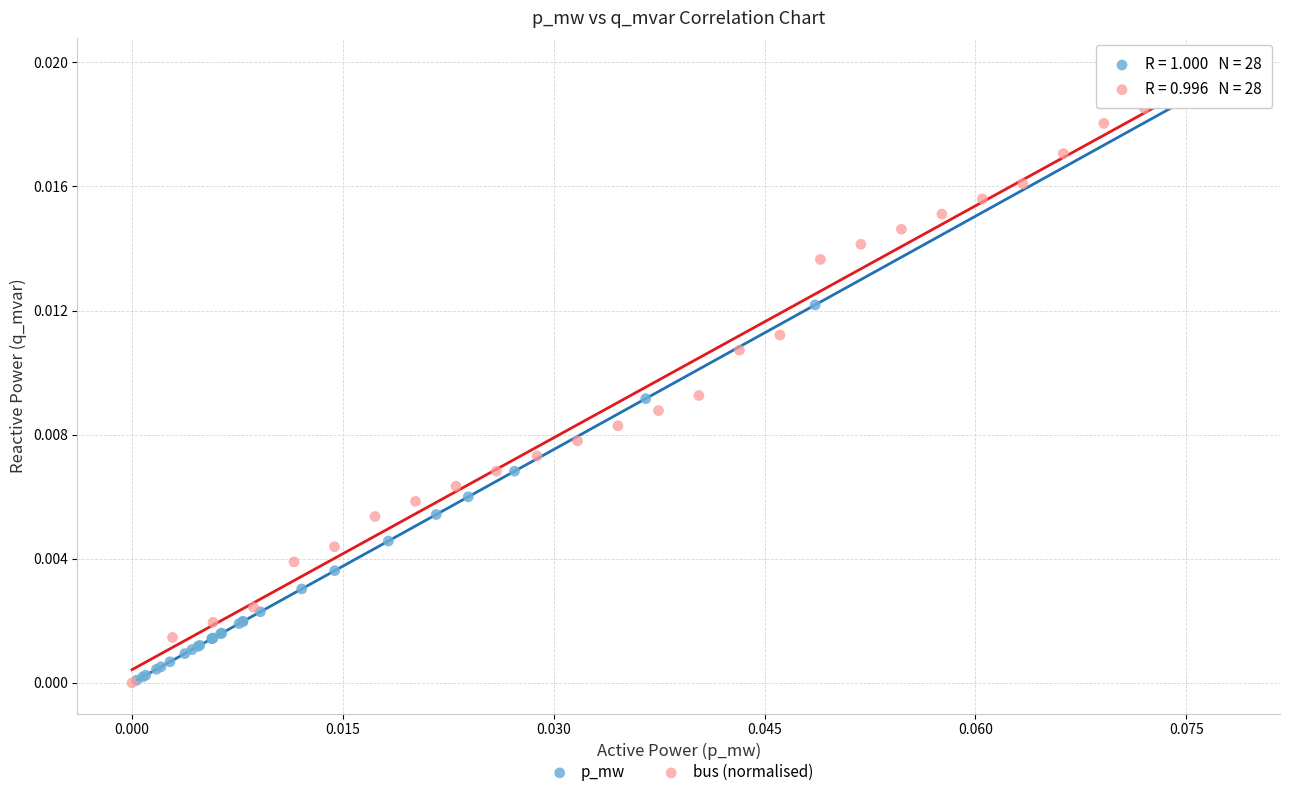

What are all the series names shown in the legend?

p_mw, bus (normalised)